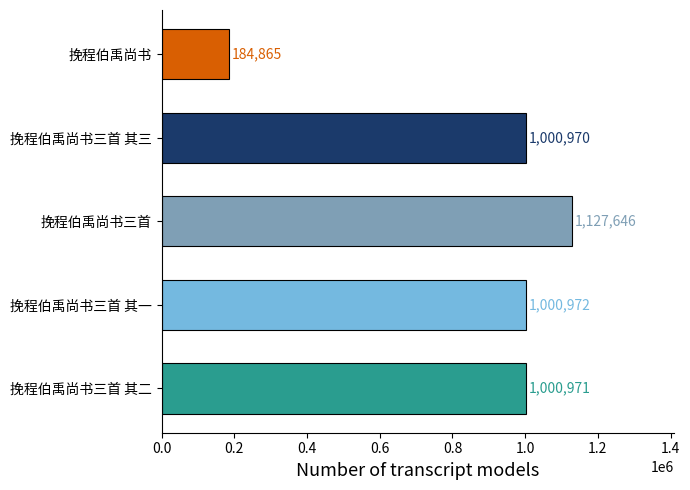

What is the sum of the values at 挽程伯禹尚书三首 其三 and 挽程伯禹尚书三首 其二?

2001941